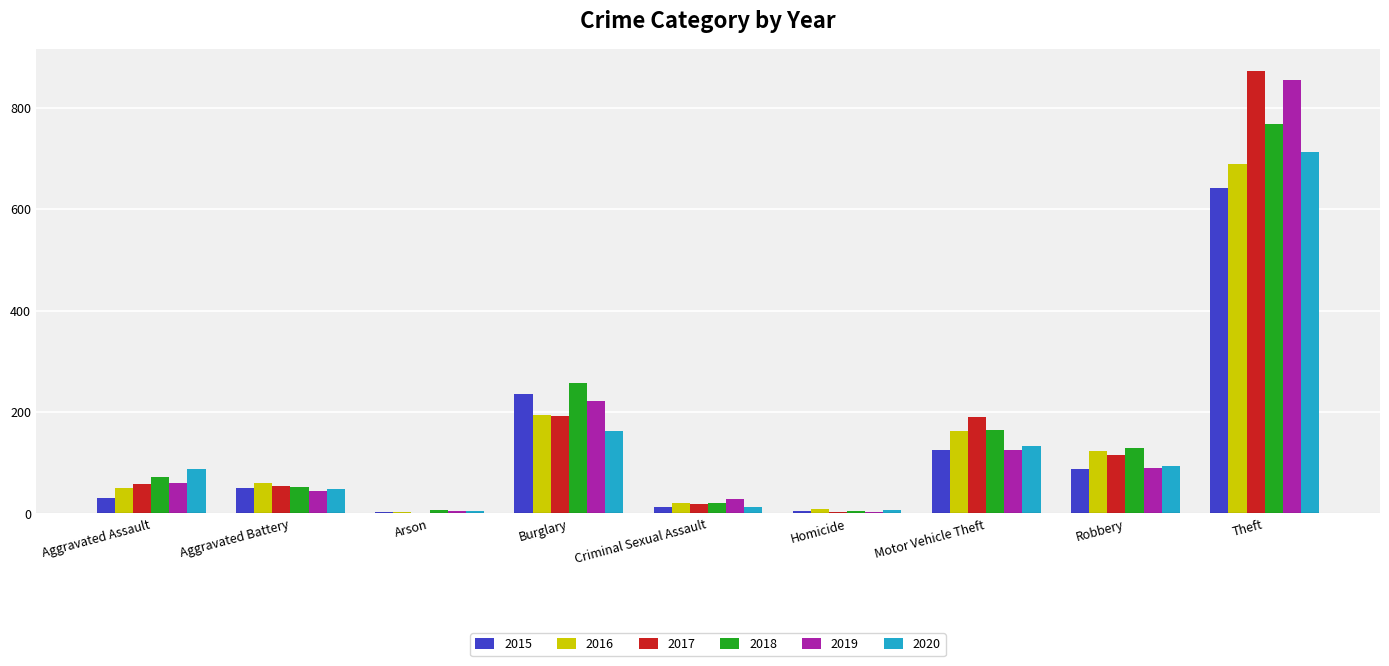

The value of 2020 at Burglary is 276. True or false?

False